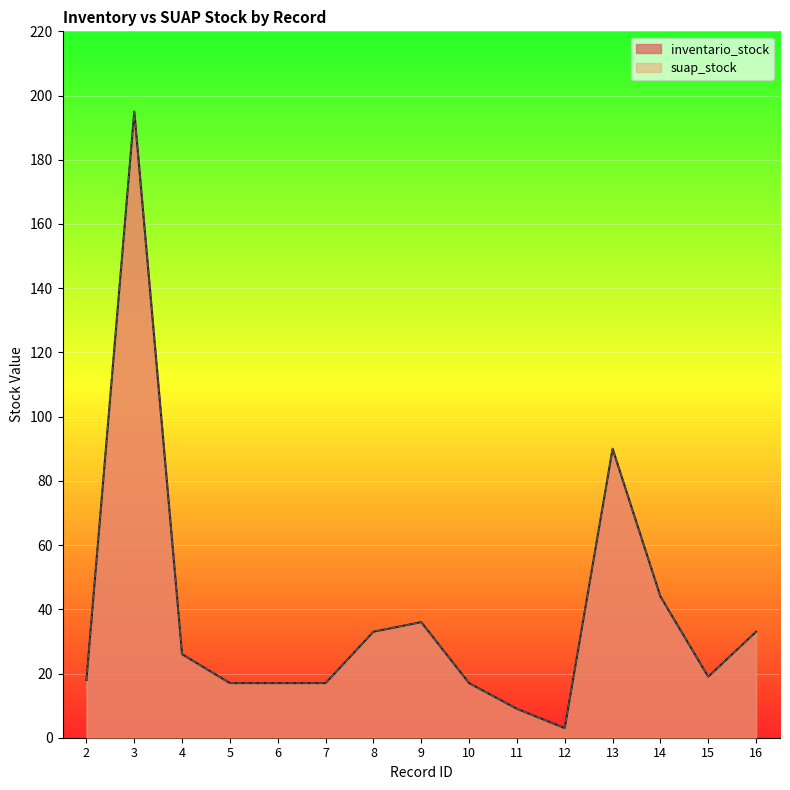

Is the value of suap_stock at 9 greater than the value of inventario_stock at 5?

Yes